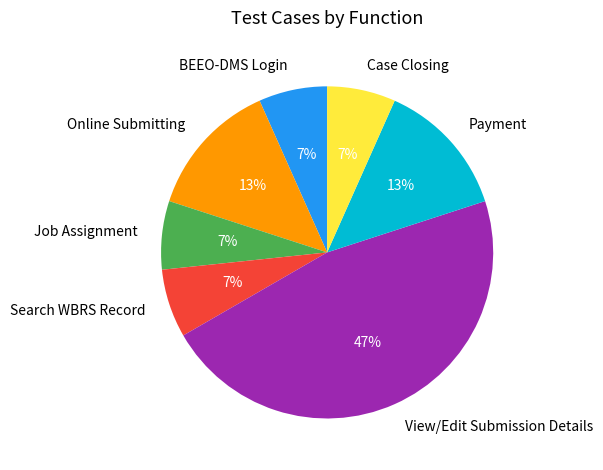

To the nearest percent, what percentage of the pie is Search WBRS Record?

7%